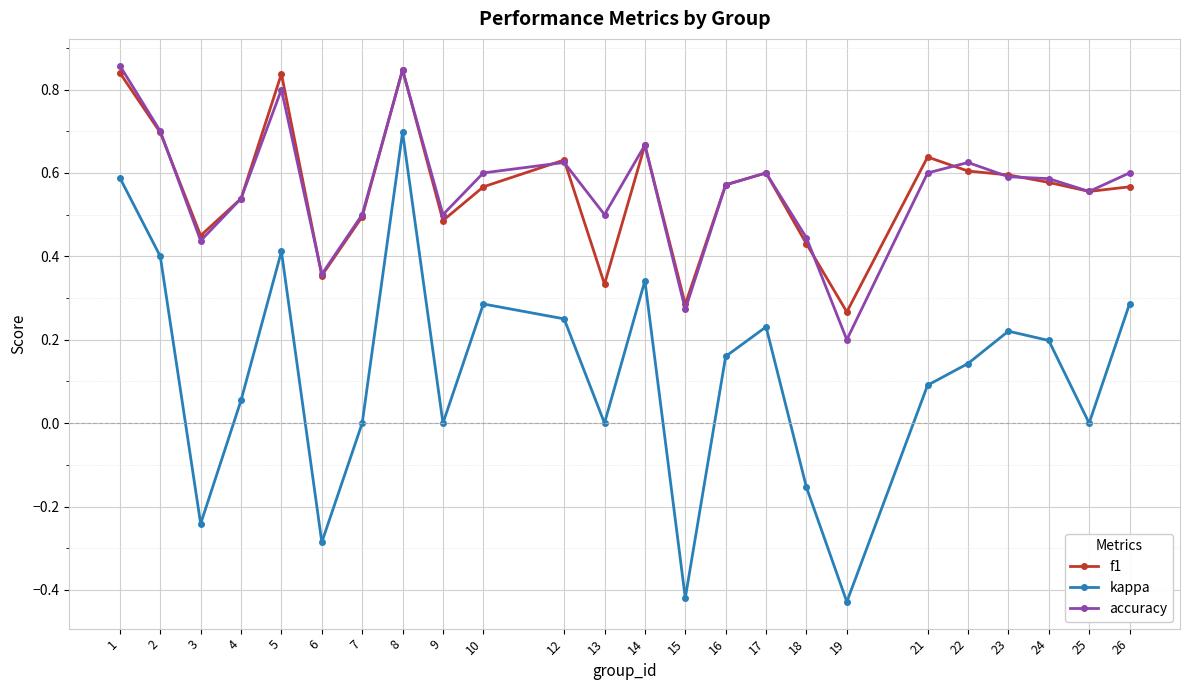

What is the sum of the accuracy values at 21 and 5?

1.4